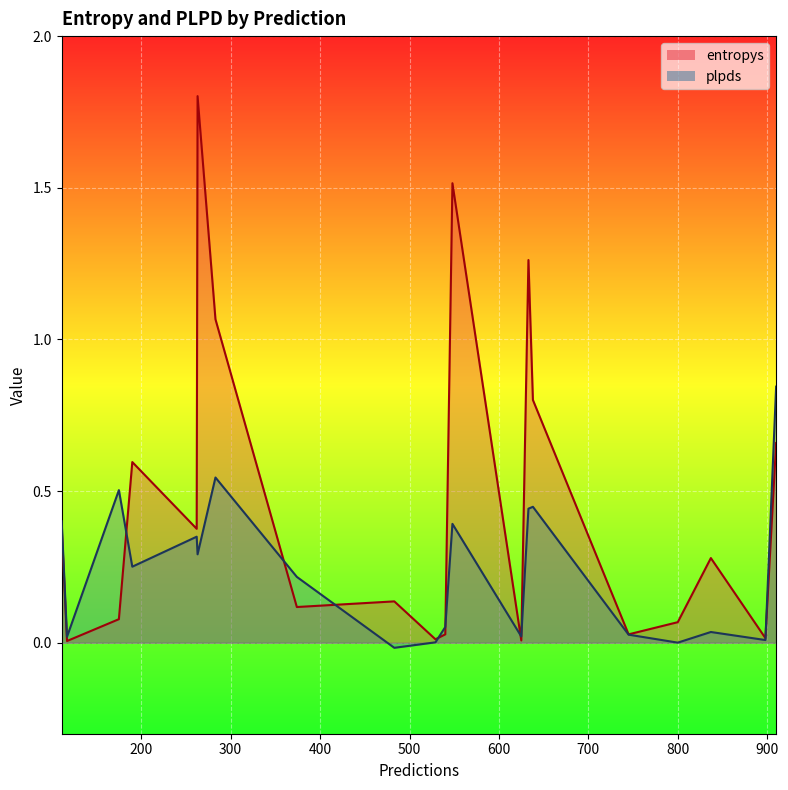

In plpds, how many points are higher than both neighbors (excluding endpoints)?

6